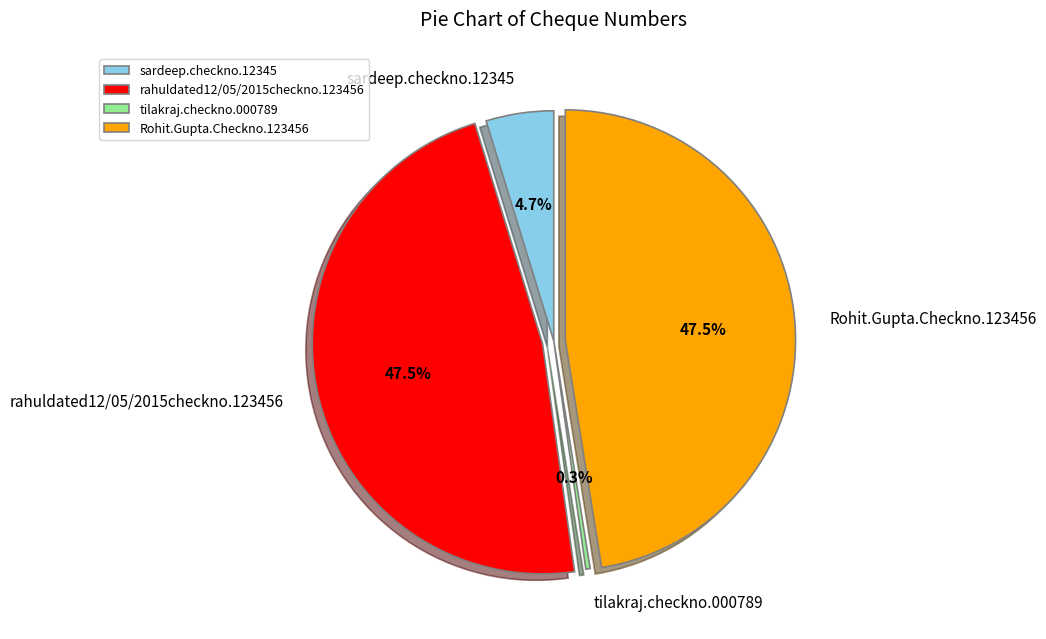

To the nearest percent, what is the combined percentage of tilakraj.checkno.000789 and sardeep.checkno.12345?

5%